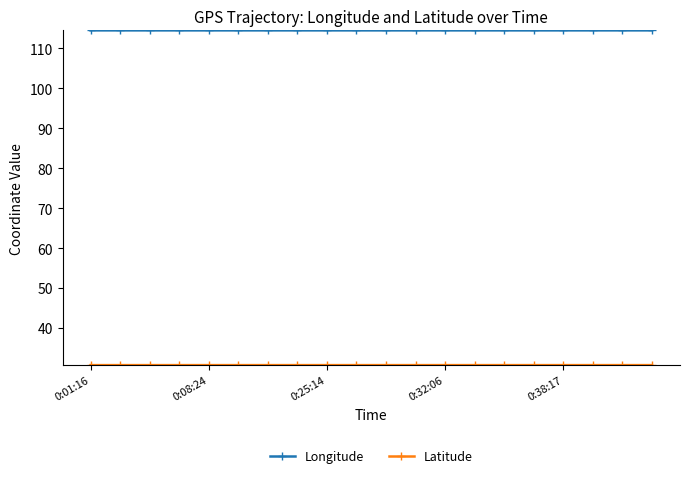

Which series has the largest total across all categories?

Longitude